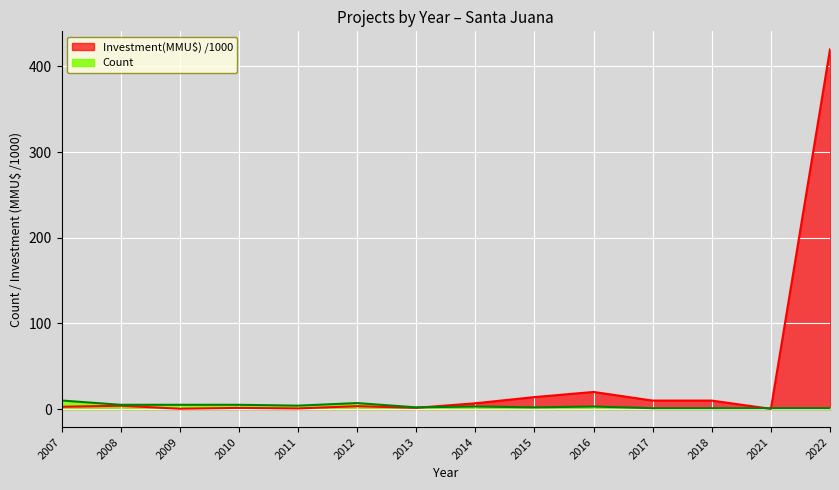

At which label is Investment(MMU$) closest to 210?

2016